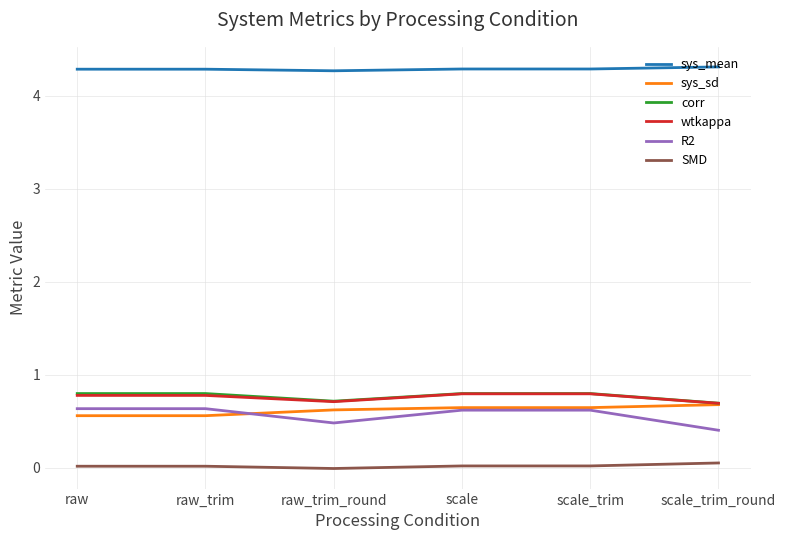

What is the maximum value shown in the chart?

4.3